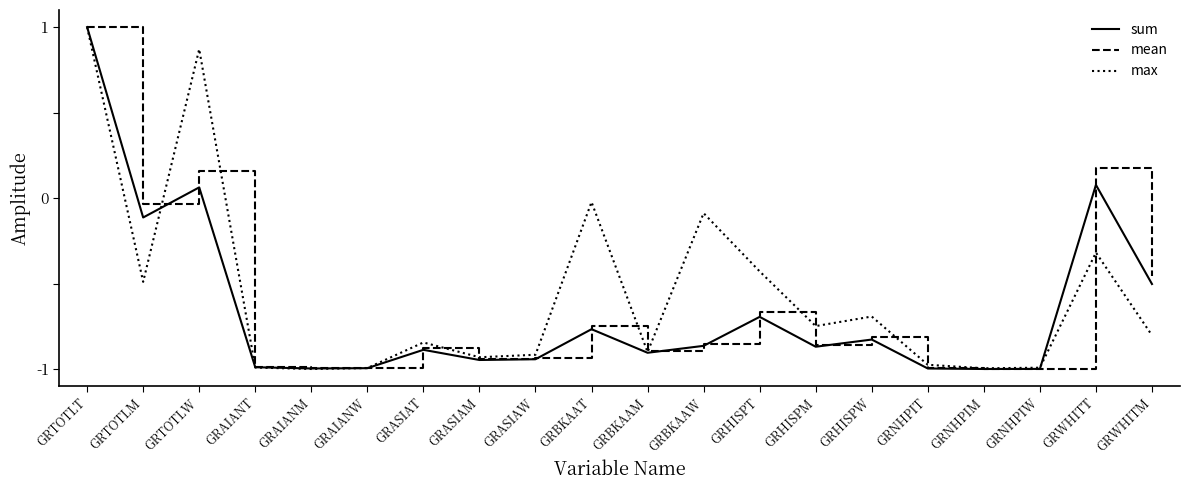

How many negative values does the mean series have?

17